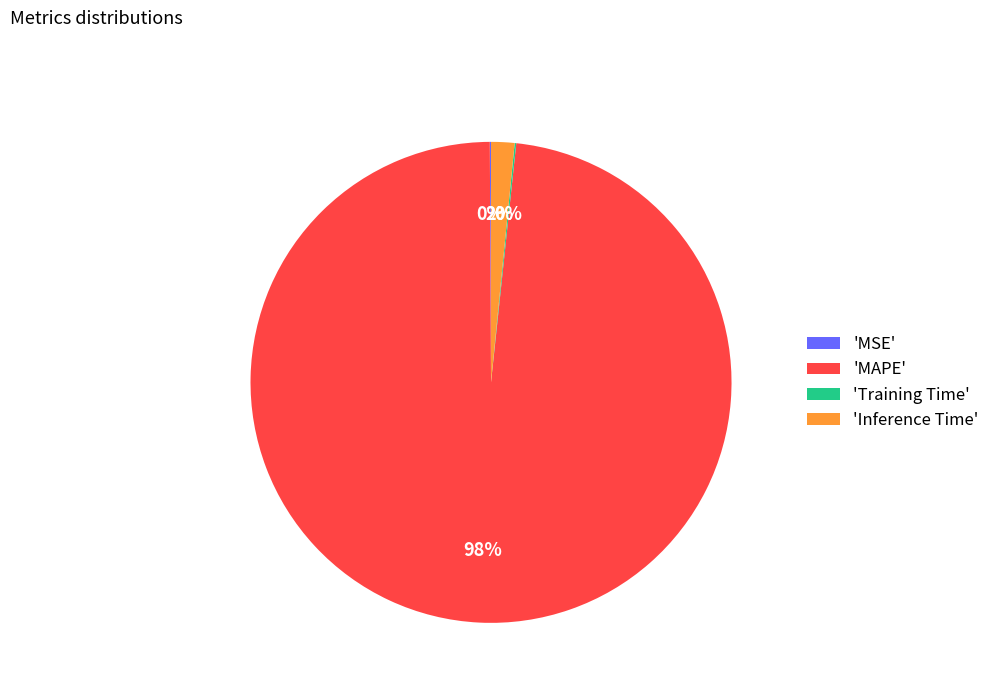

To the nearest percent, what is the average slice percentage?

25%